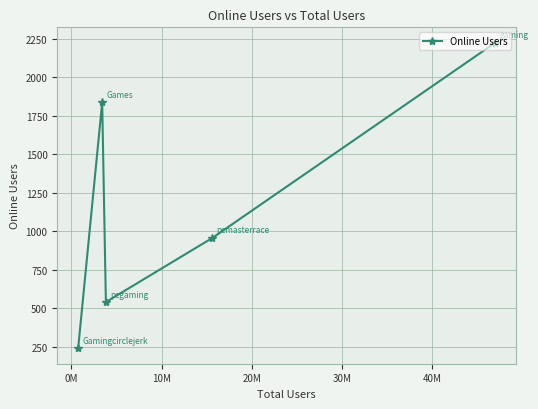

What is the smallest value displayed?

240